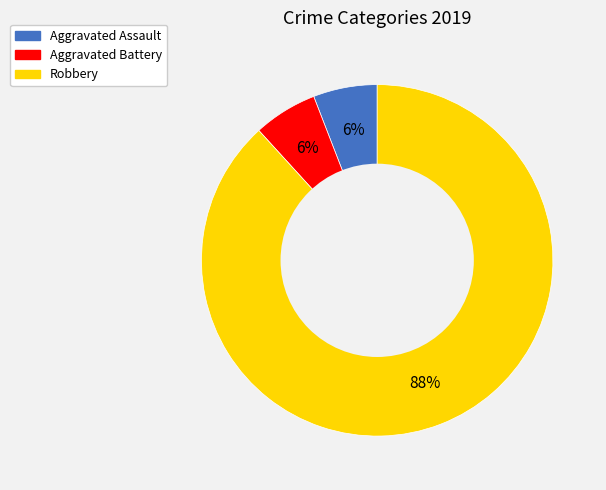

Combined, do Robbery and Aggravated Battery account for over 50%?

Yes